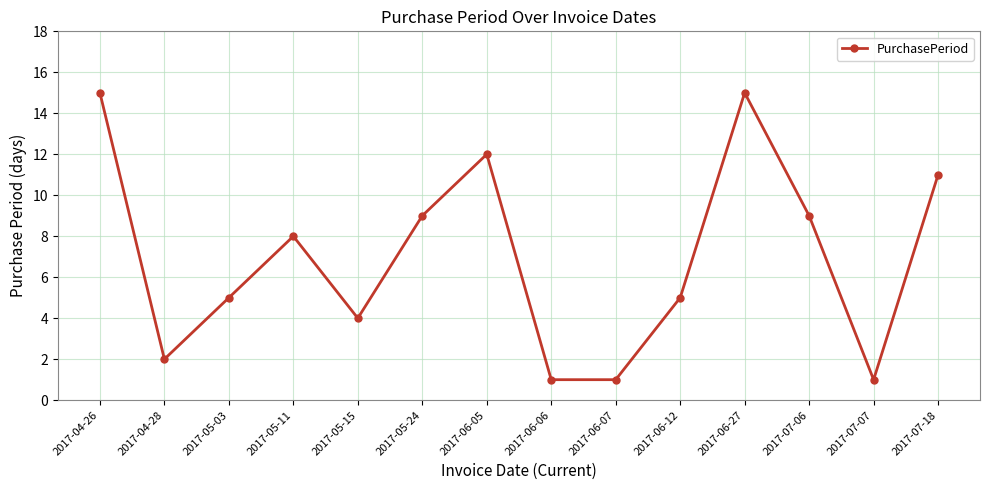

What is the minimum value shown in the chart?

1